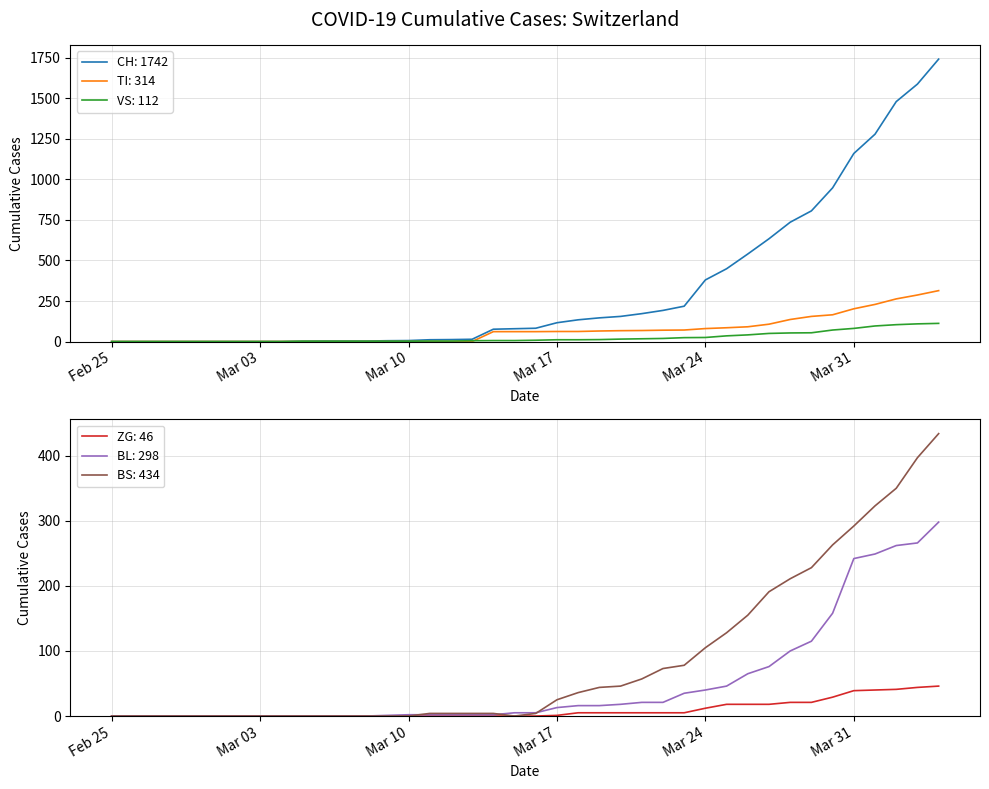

What are all the series names shown in the legend?

CH, TI, VS, ZG, BL, BS